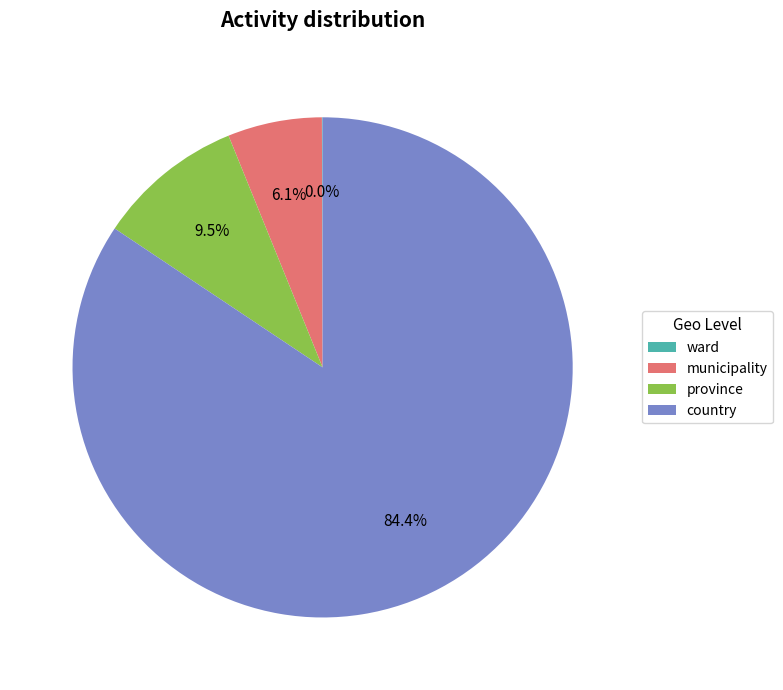

Which has a higher value, municipality or country?

country